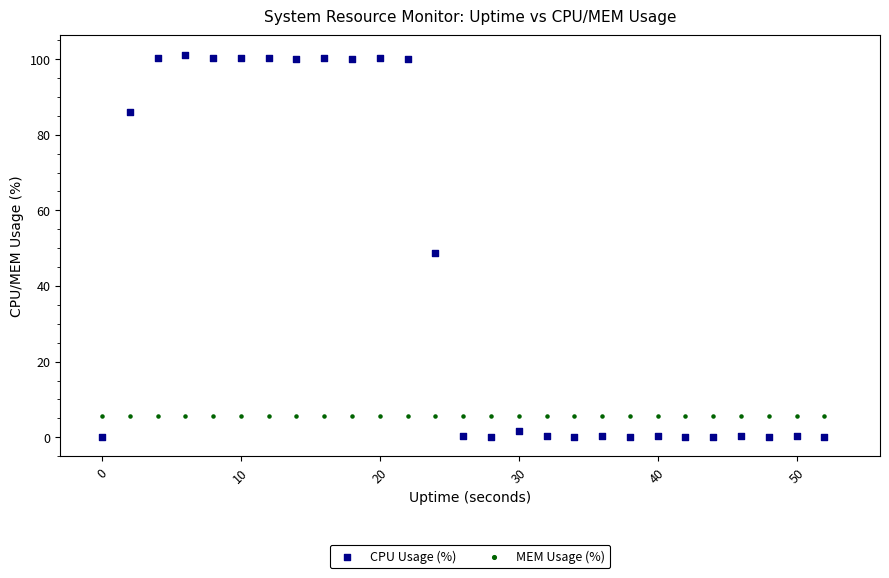

Which series contains the lowest Y value?

CPU Usage (%)